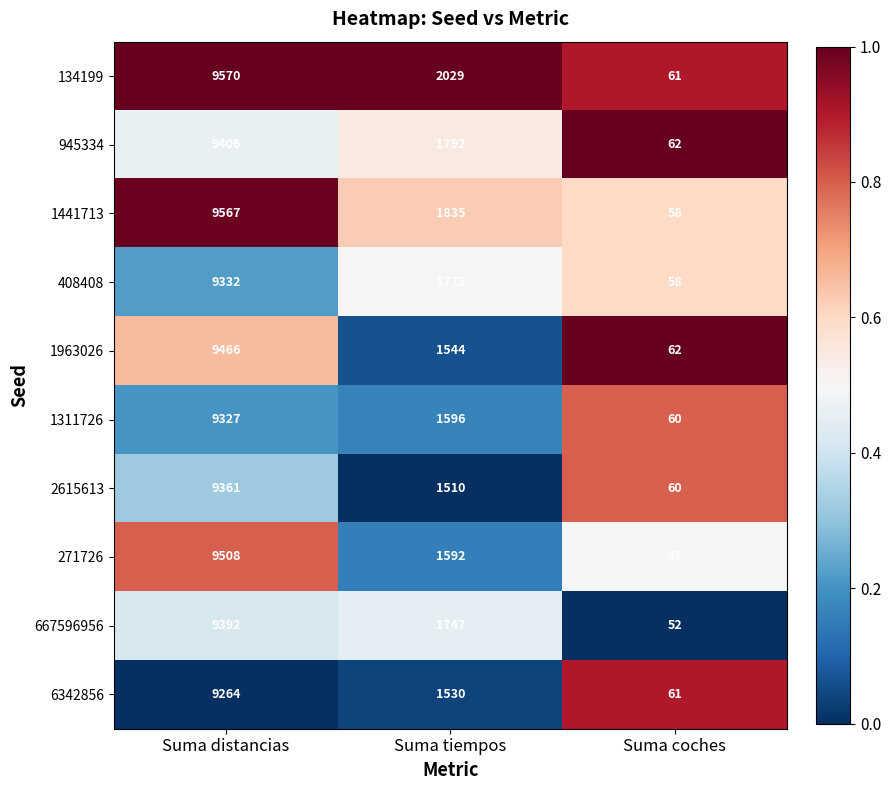

How many categories are shown in the chart?

3